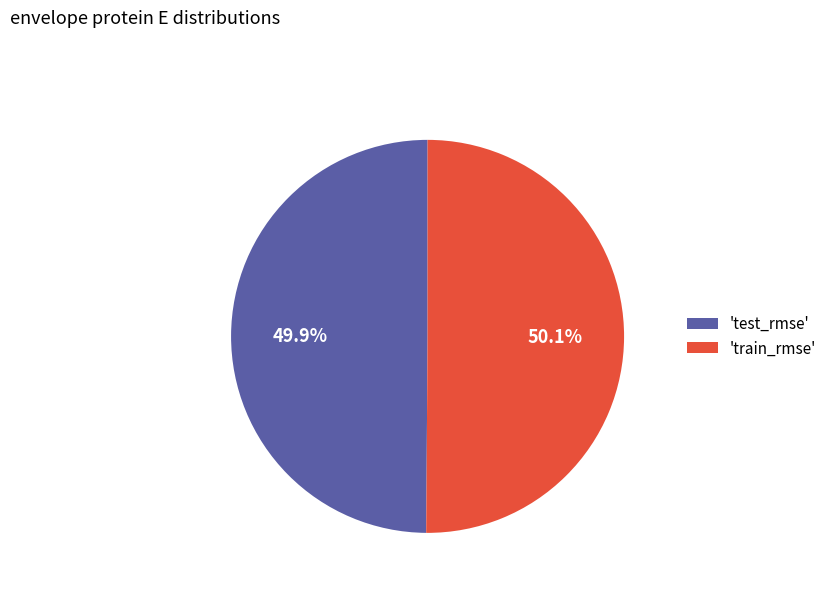

Combined, do 'train_rmse' and 'test_rmse' account for over 50%?

Yes